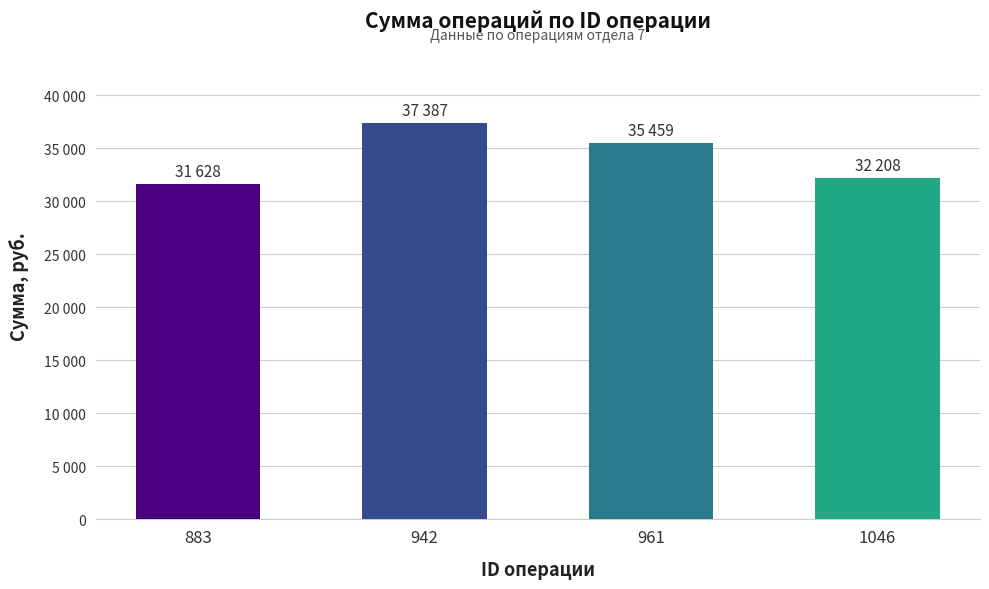

Rank the categories by value from lowest to highest.

883, 1046, 961, 942